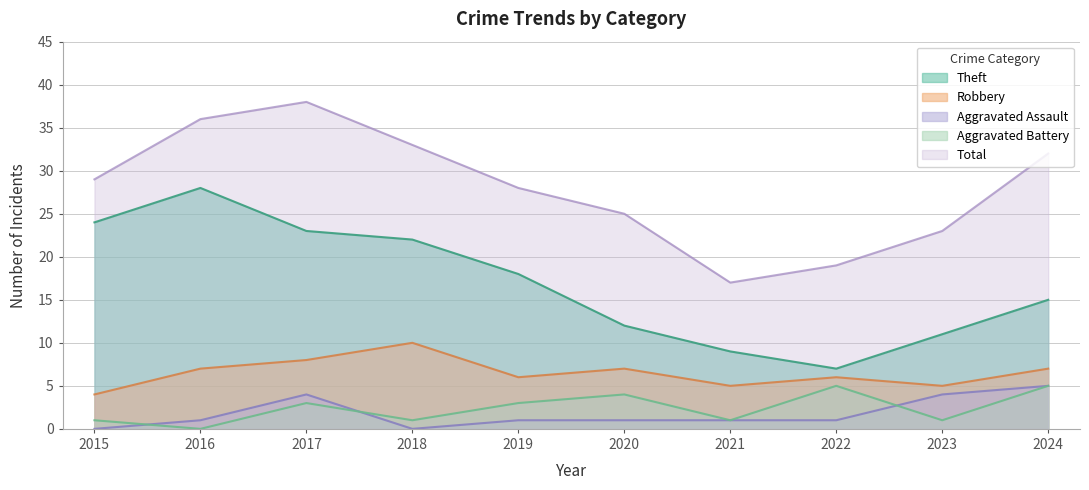

Reading left to right, transcribe all the data shown in this chart.

Theft: 2015=24	2016=28	2017=23	2018=22	2019=18	2020=12	2021=9	2022=7	2023=11	2024=15
Robbery: 2015=4	2016=7	2017=8	2018=10	2019=6	2020=7	2021=5	2022=6	2023=5	2024=7
Aggravated Assault: 2015=0	2016=1	2017=4	2018=0	2019=1	2020=1	2021=1	2022=1	2023=4	2024=5
Aggravated Battery: 2015=1	2016=0	2017=3	2018=1	2019=3	2020=4	2021=1	2022=5	2023=1	2024=5
Total: 2015=29	2016=36	2017=38	2018=33	2019=28	2020=25	2021=17	2022=19	2023=23	2024=32